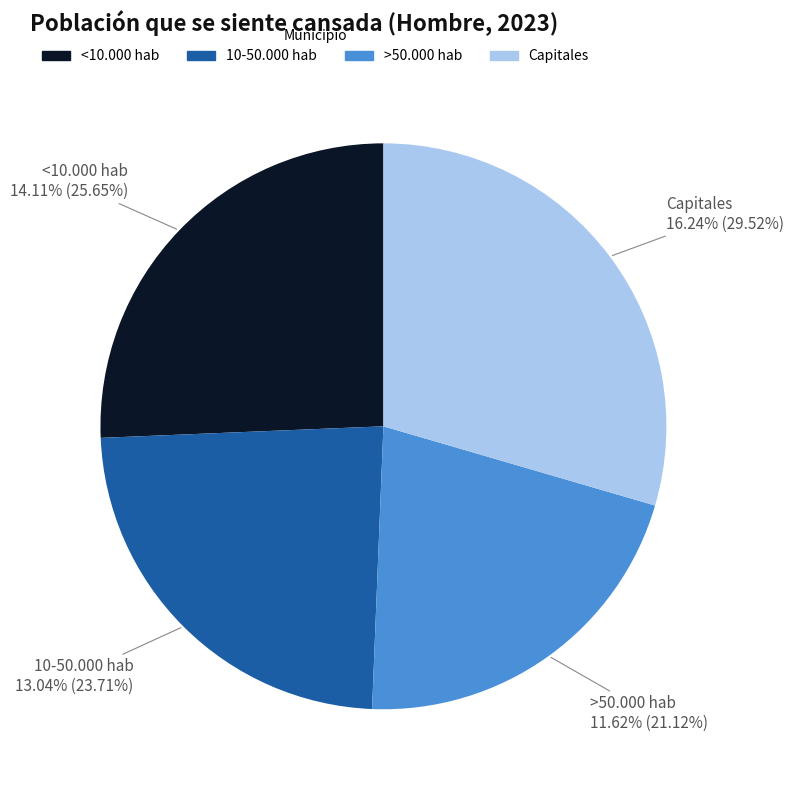

True or false: 10-50.000 hab accounts for 24% of the total.

True